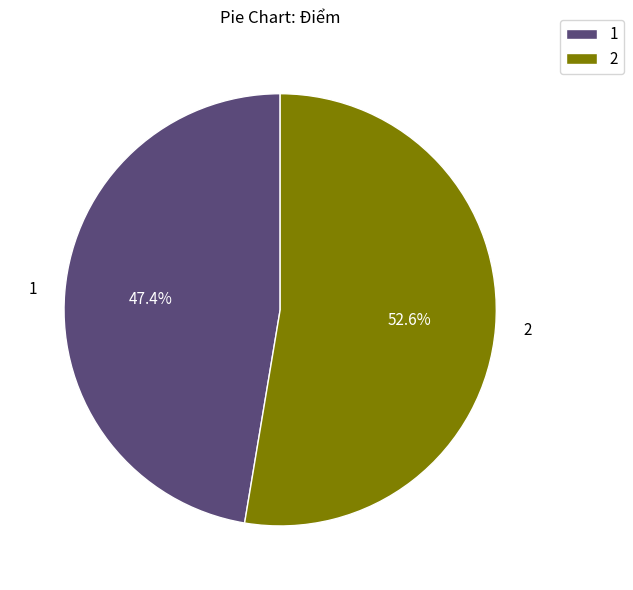

Approximately how many times larger is the value at 2 compared to 1?

1.1